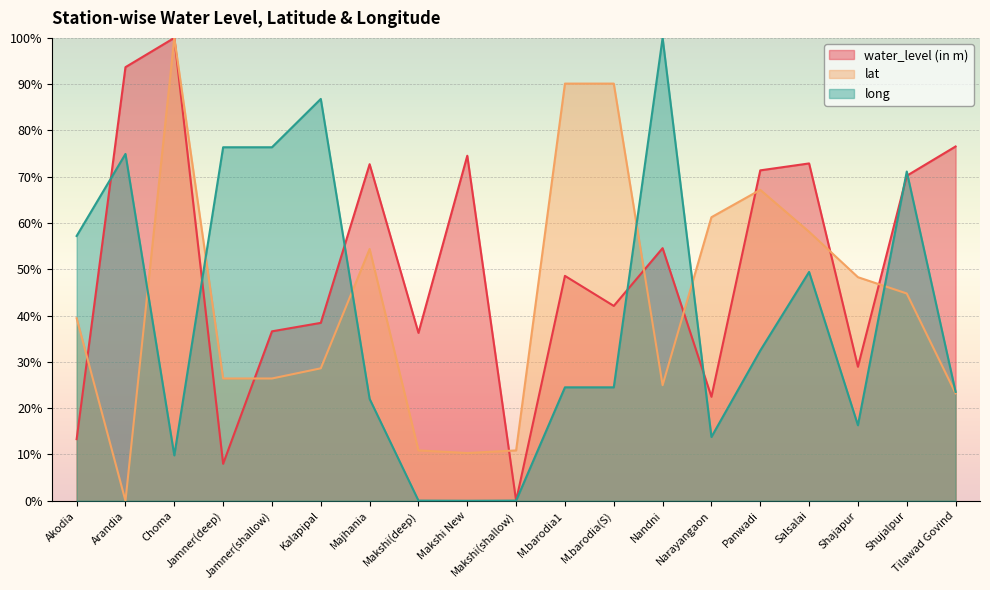

How many series are shown in this chart?

3